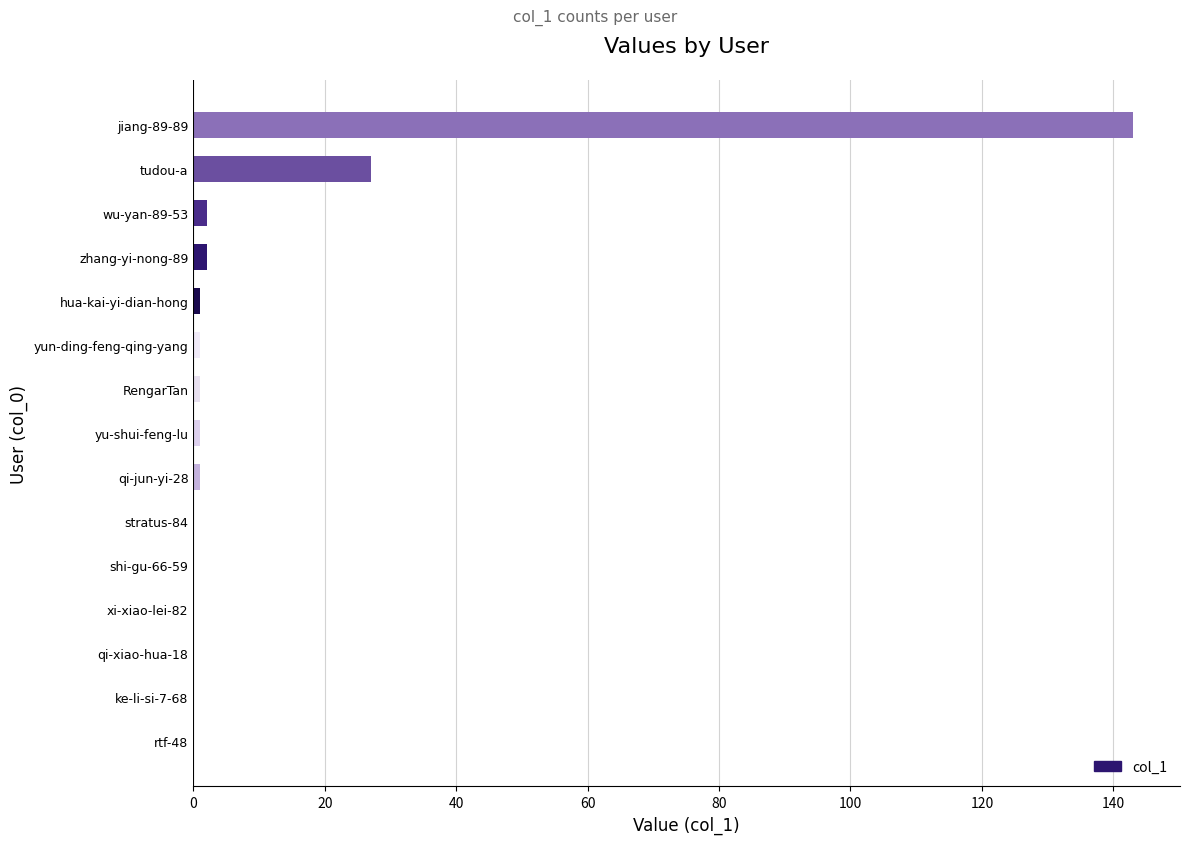

Which has a higher value, jiang-89-89 or qi-xiao-hua-18?

jiang-89-89